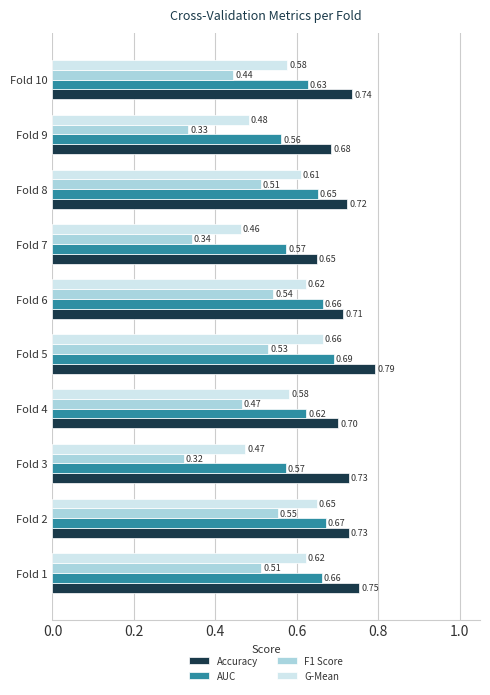

At how many categories does at least one series exceed 0?

10